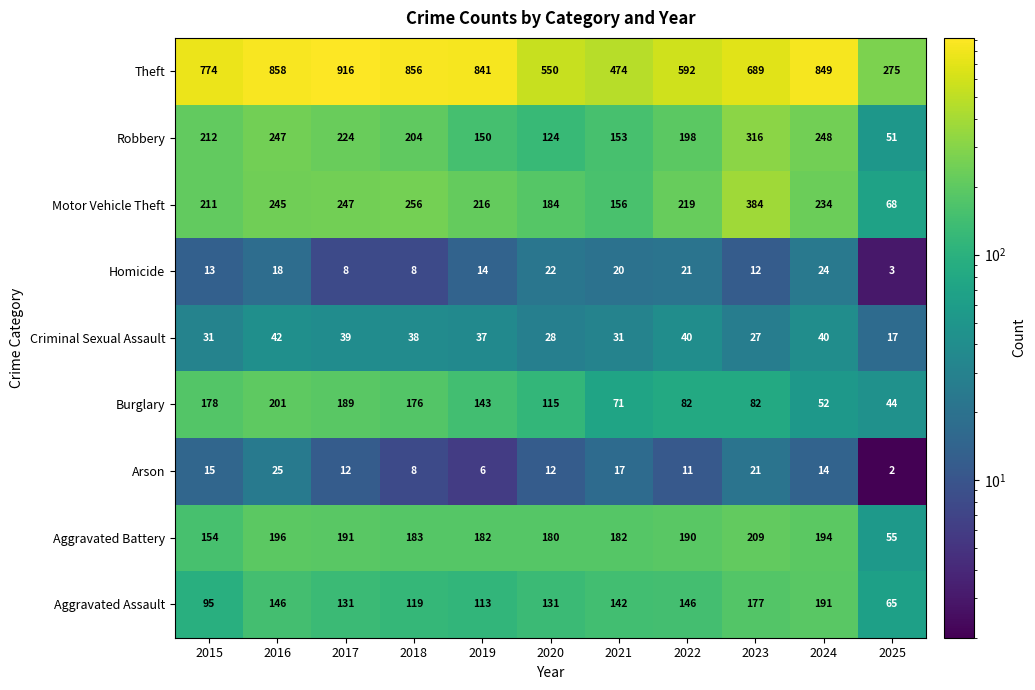

Rank the series at 2021 from lowest to highest value.

Arson, Homicide, Criminal Sexual Assault, Burglary, Aggravated Assault, Robbery, Motor Vehicle Theft, Aggravated Battery, Theft